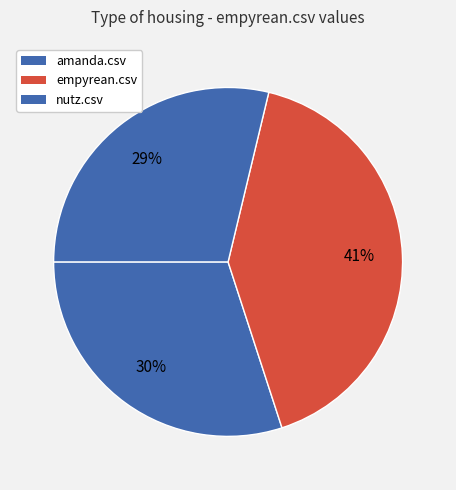

Count the number of slices in the pie.

3